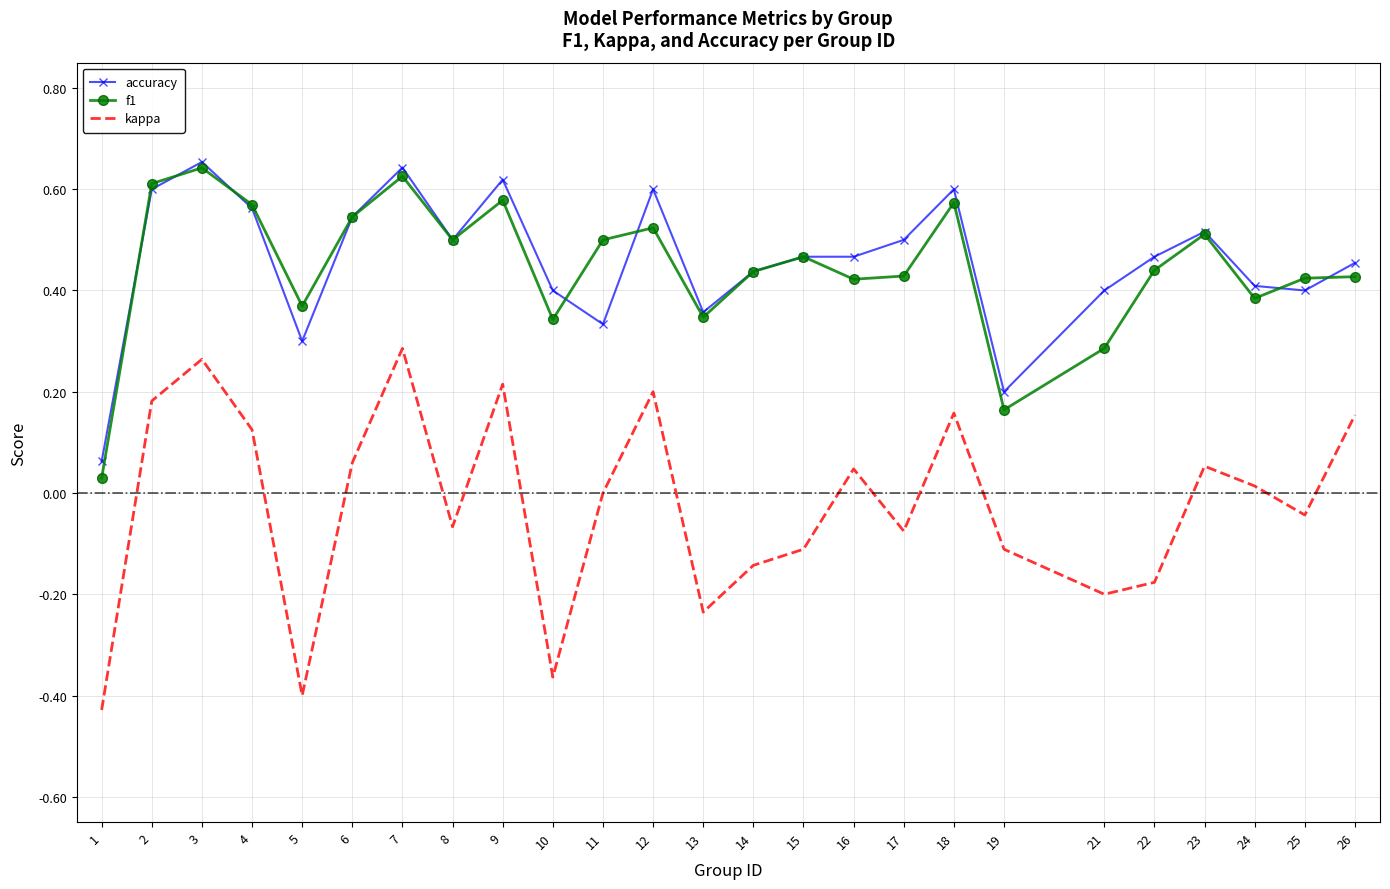

True or false: accuracy and kappa cross at least once.

False